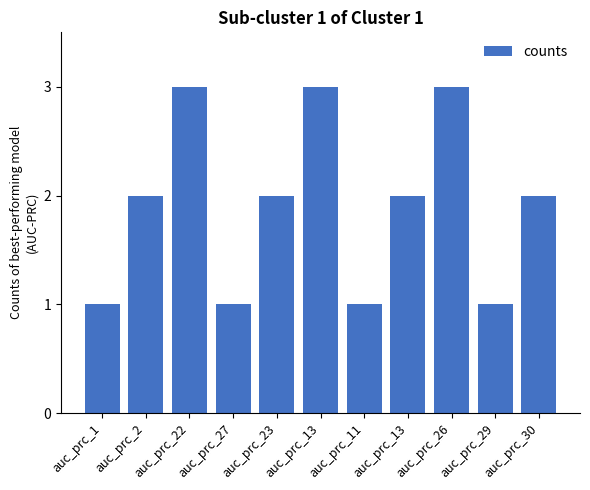

The chart shows a value of 0 at auc_prc_1. True or false?

False